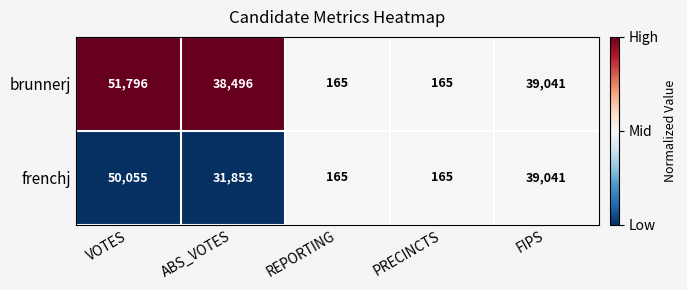

Rank the series by their average value, from highest to lowest.

brunnerj, frenchj